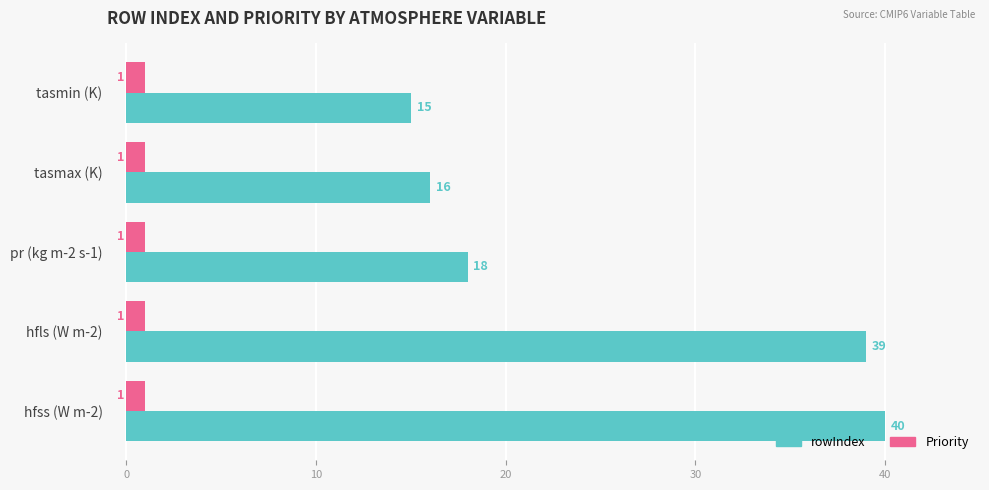

At how many categories does at least one series exceed 9?

5